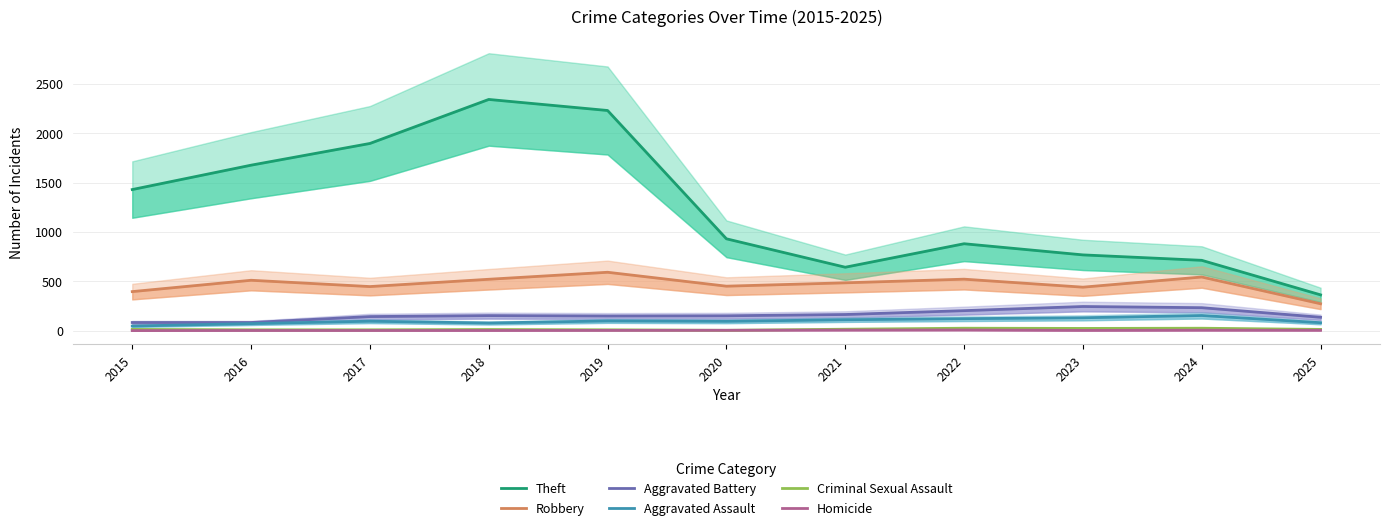

Is this an area chart (filled region under the line)?

No